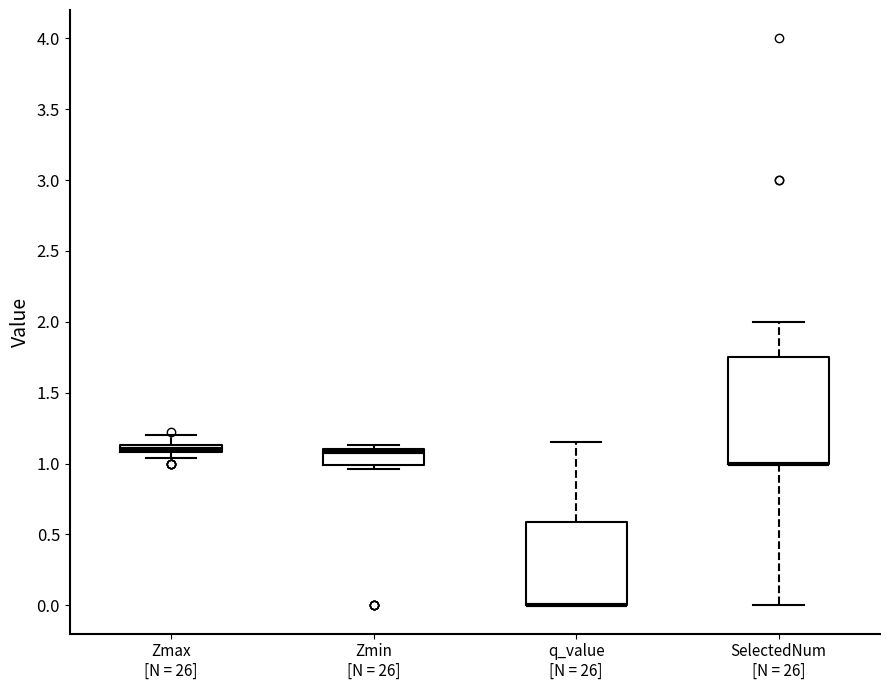

Comparing the boxes themselves (not the whiskers), which one is the tallest?

SelectedNum [N = 26]